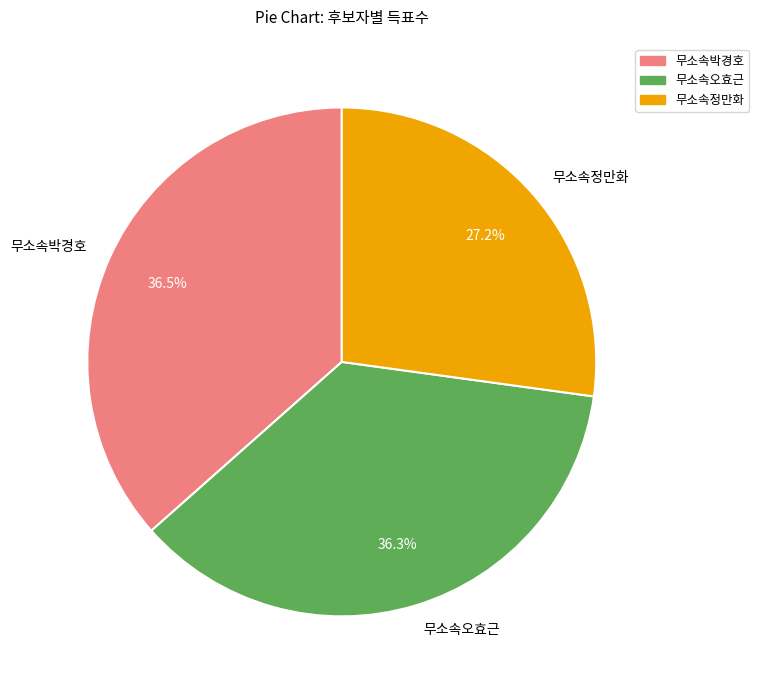

What percentage is NOT represented by 무소속정만화?

72.8%